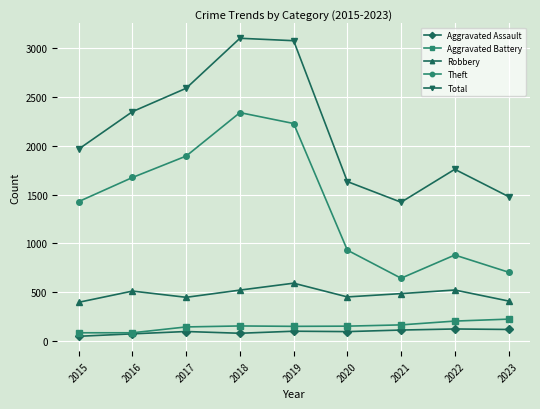

Where is the first local maximum for Robbery?

2016